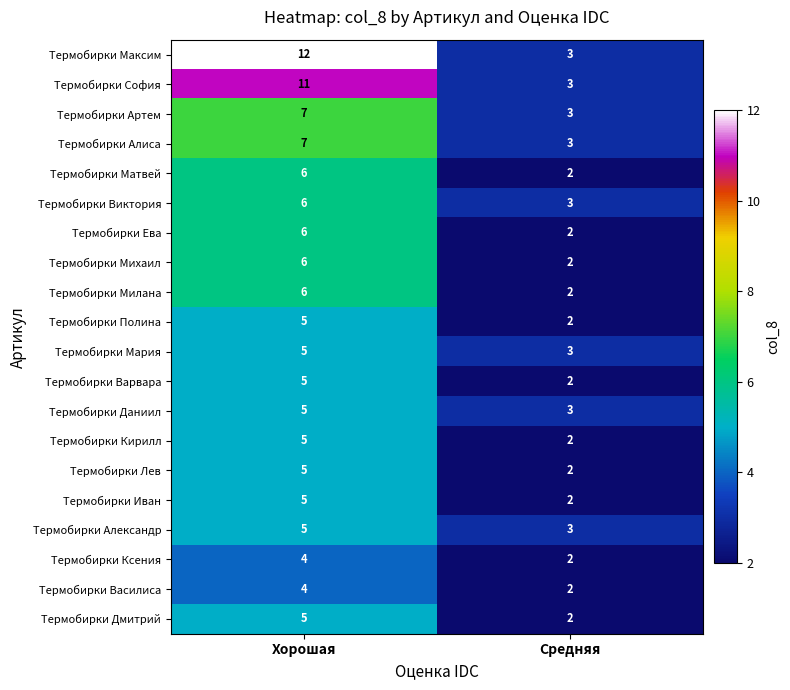

How many series are shown in this chart?

20